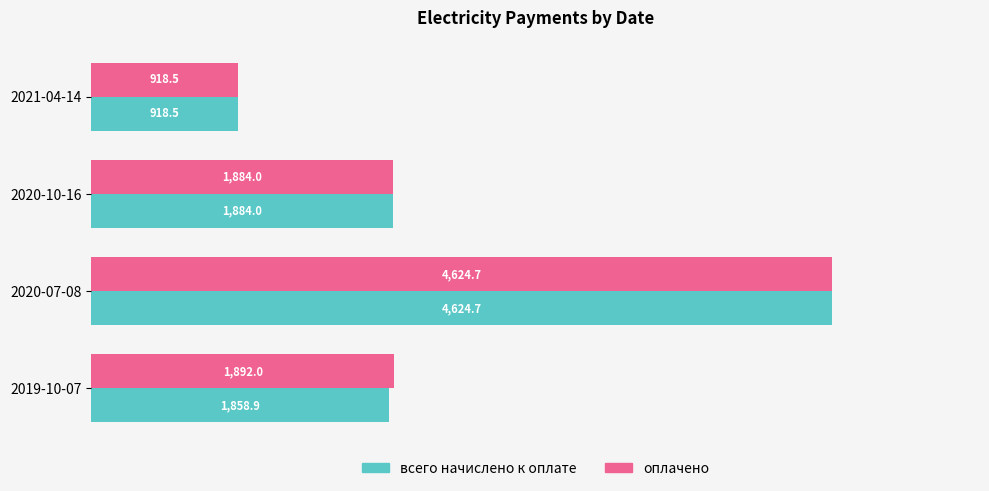

True or false: всего начислено к оплате has a value of 1463.0 at 2020-07-08.

False